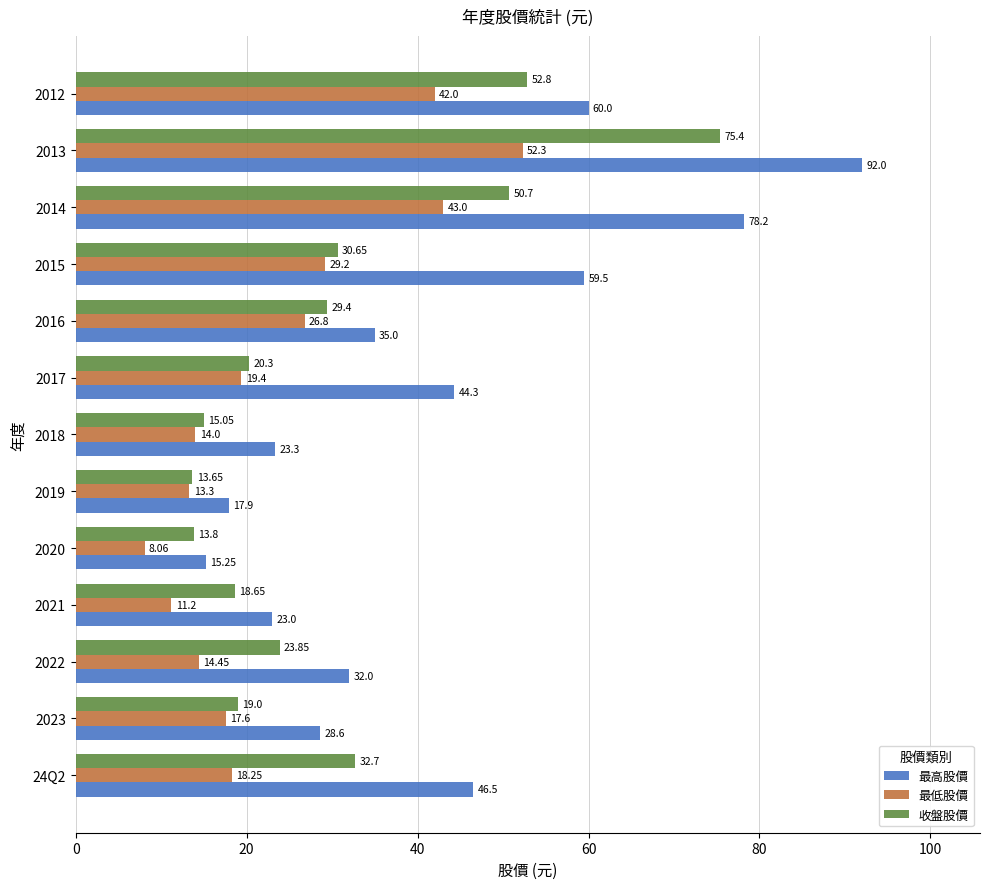

What is the sum of the 收盤股價 values at 2020 and 2016?

43.2